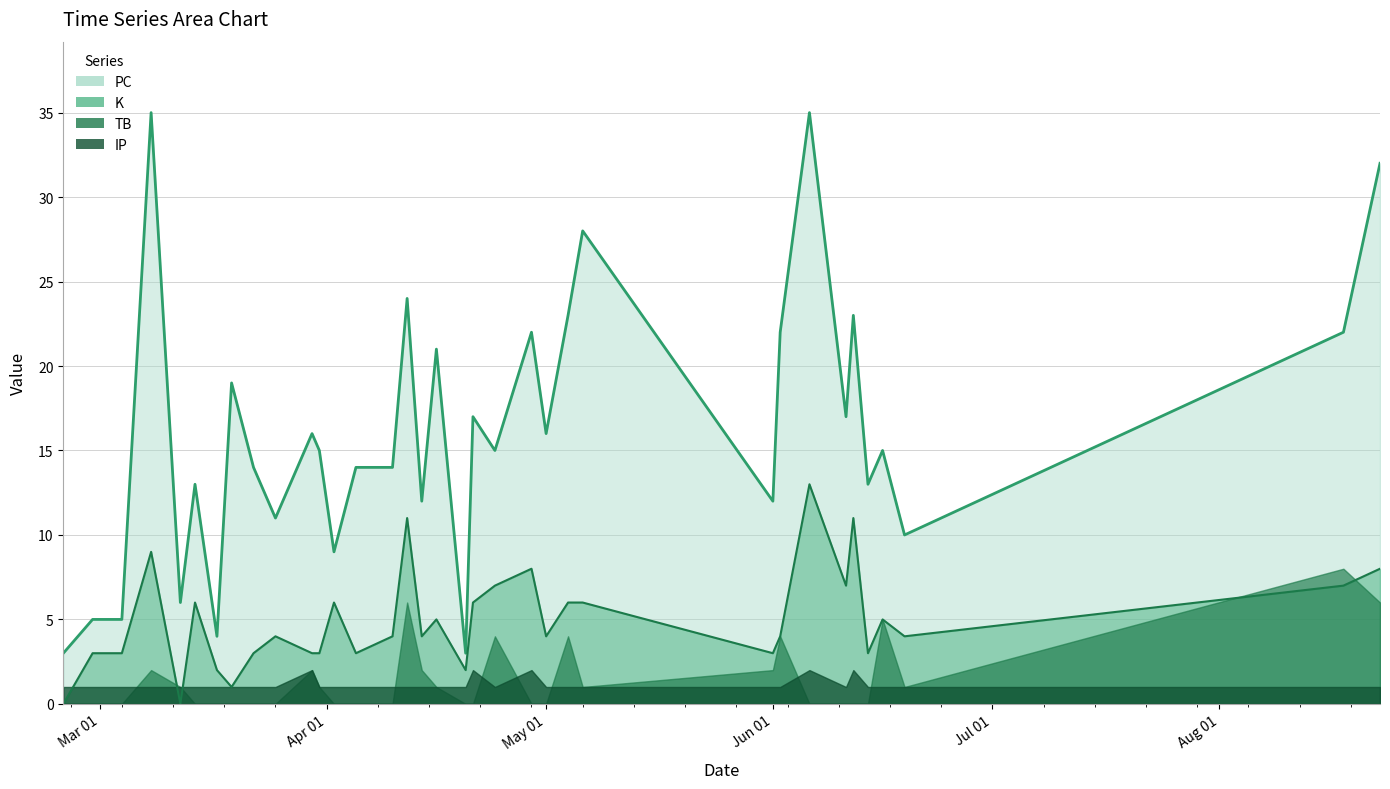

In PC, how many points are lower than both neighbors (excluding endpoints)?

12